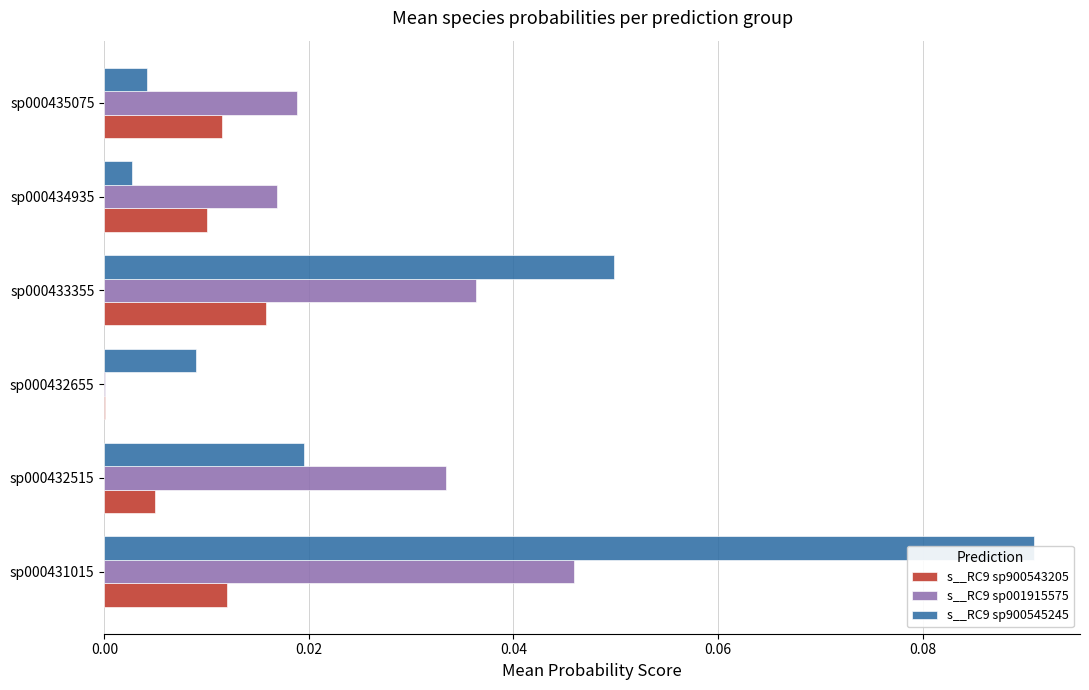

How many data points does each series have?

6